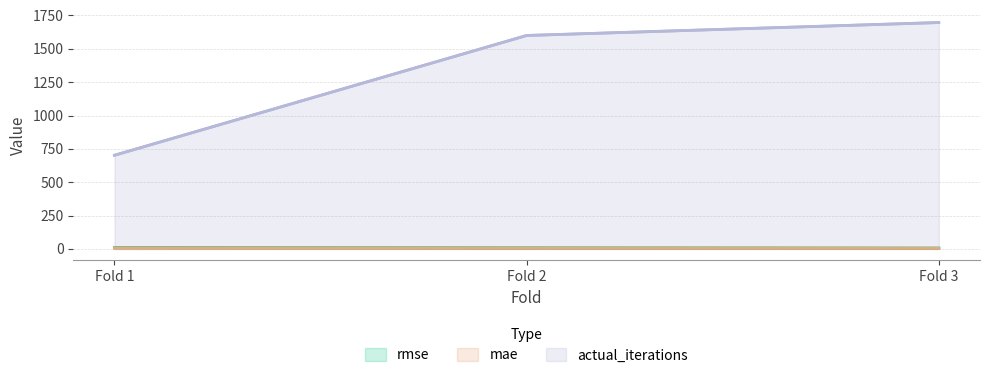

The actual_iterations series shows 702.0 at Fold 1. True or false?

True